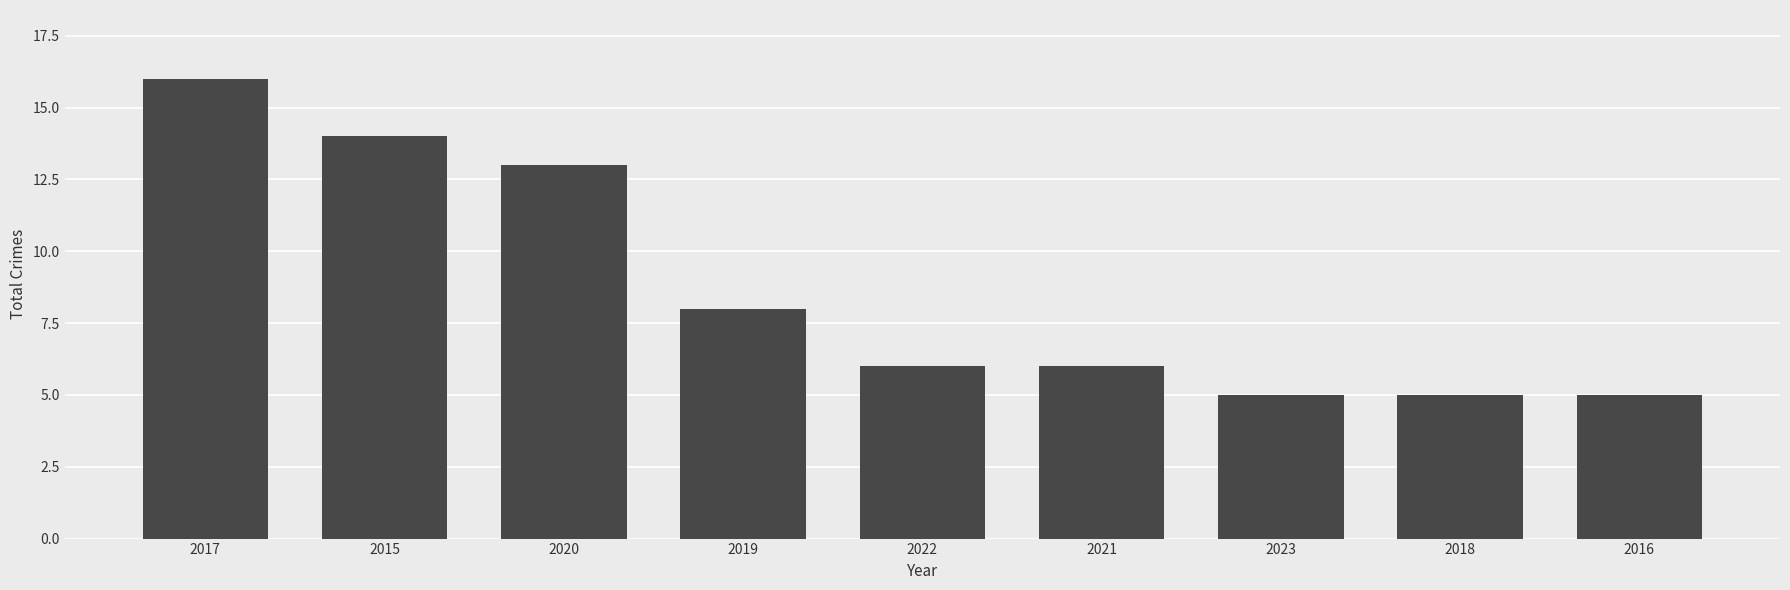

The value at 2016 is 3. True or false?

False